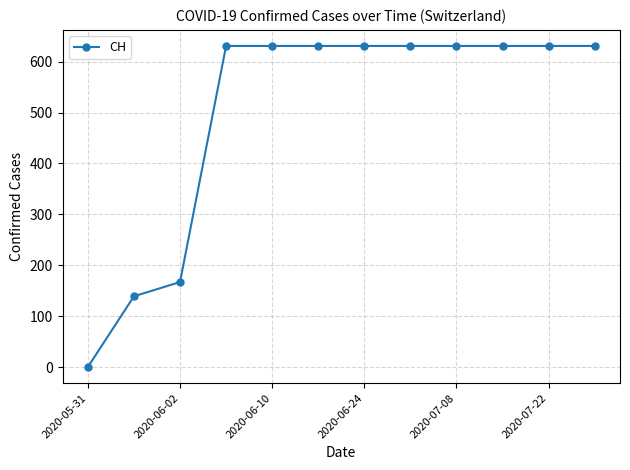

What is the difference between the maximum and second lowest values?

492